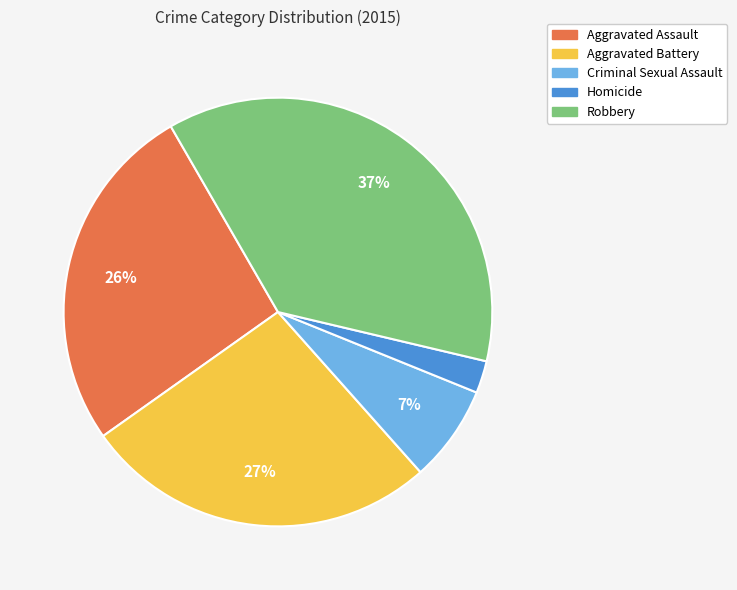

To the nearest percent, what is the difference between the largest and smallest slice percentages?

35%